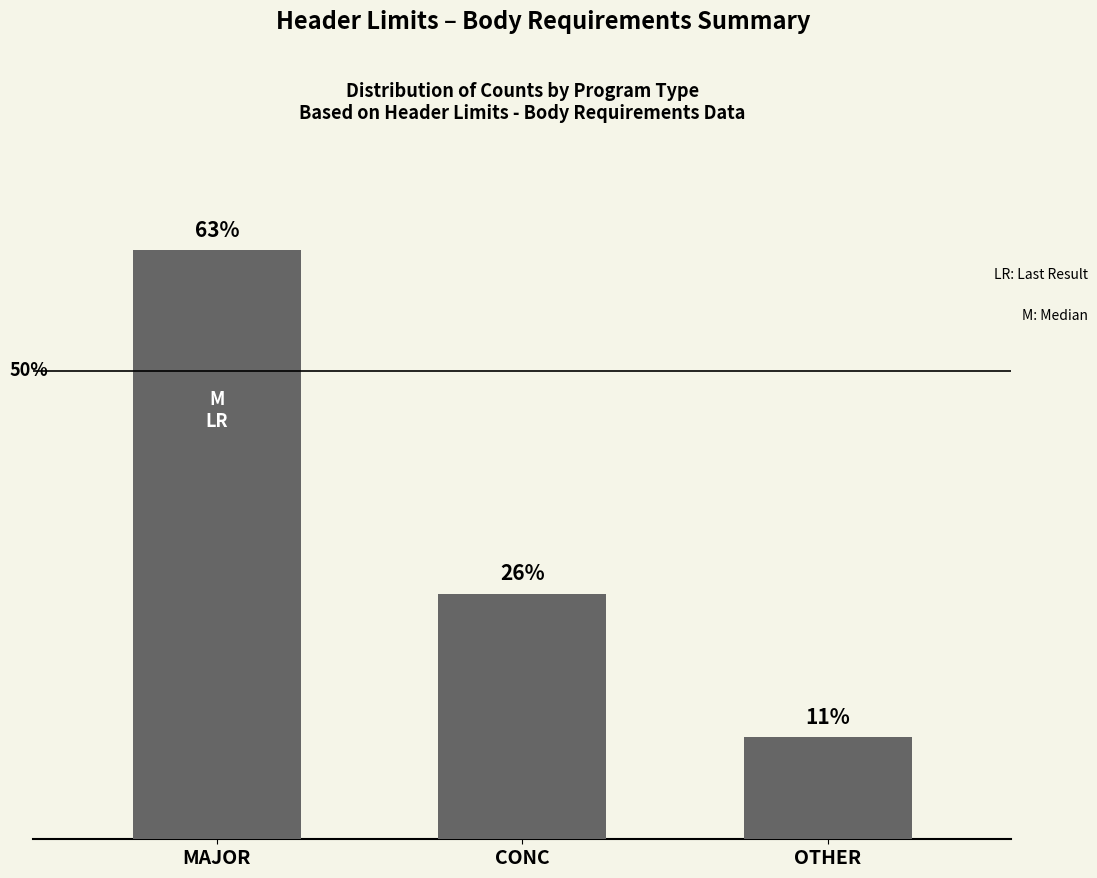

Which category has the lowest value across all series?

OTHER